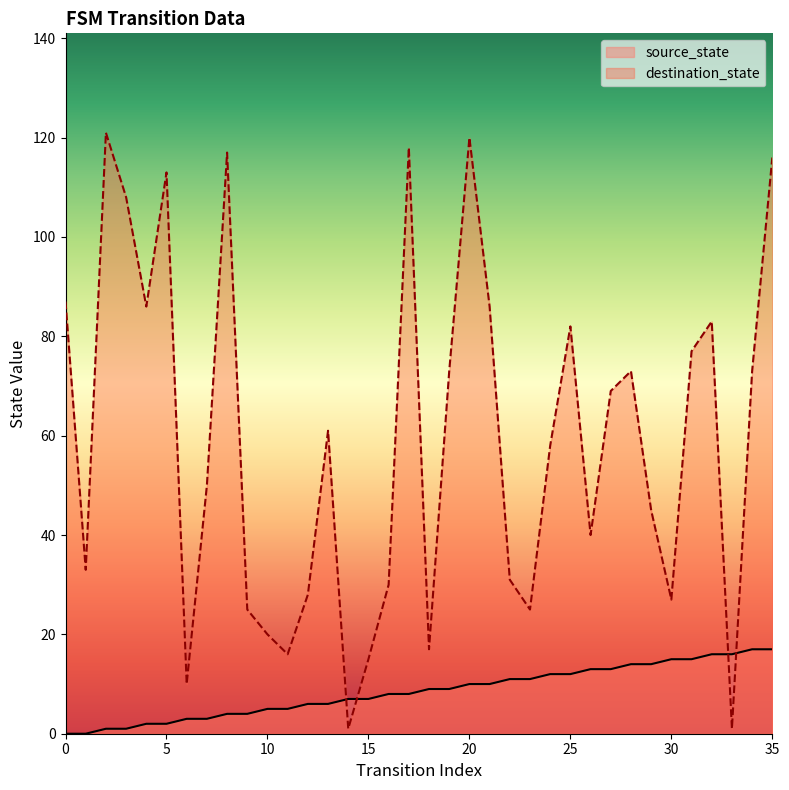

Read the destination_state value at 27.

69